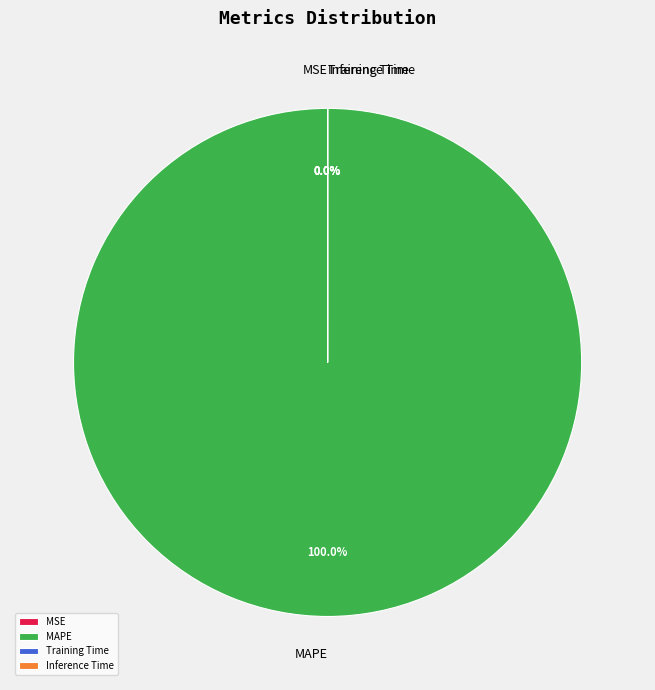

Which slice is the smallest?

Inference Time